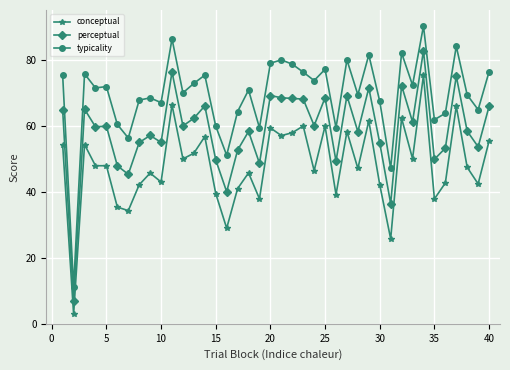

What is the minimum value for conceptual?

2.9